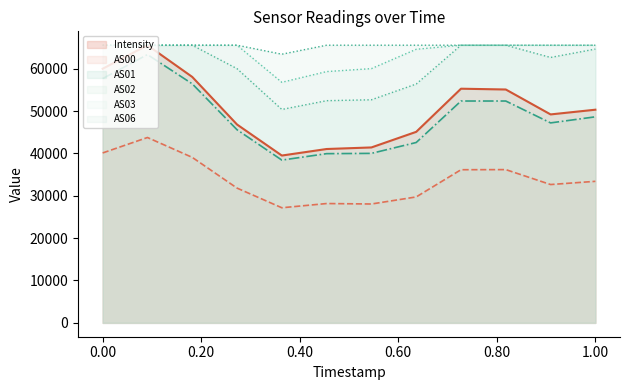

True or false: AS00 and AS03 cross at least once.

False